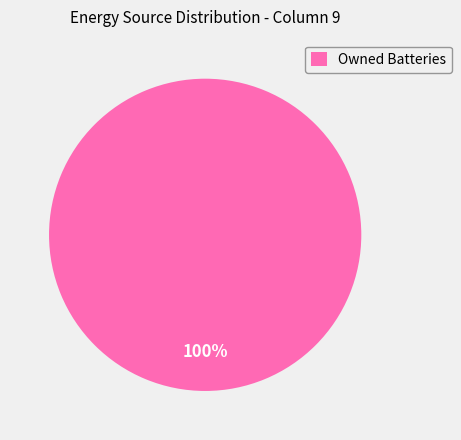

True or false: Owned Batteries accounts for 100% of the total.

True